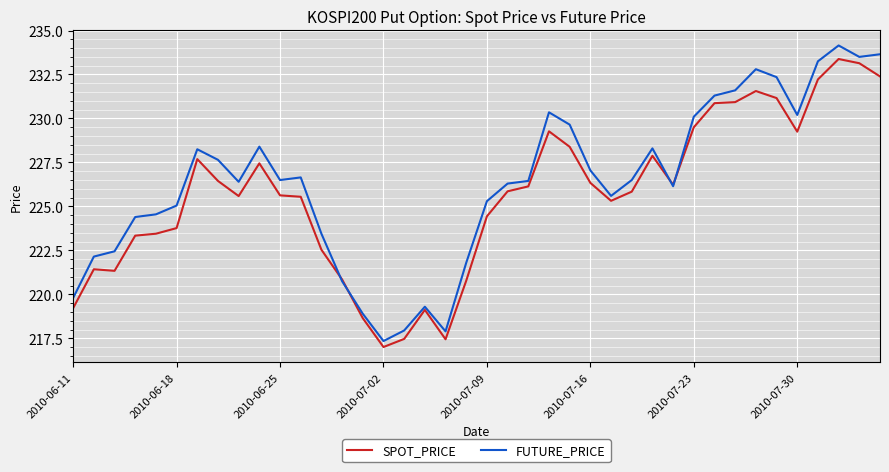

Rank the series by their maximum value, from lowest to highest.

SPOT_PRICE, FUTURE_PRICE